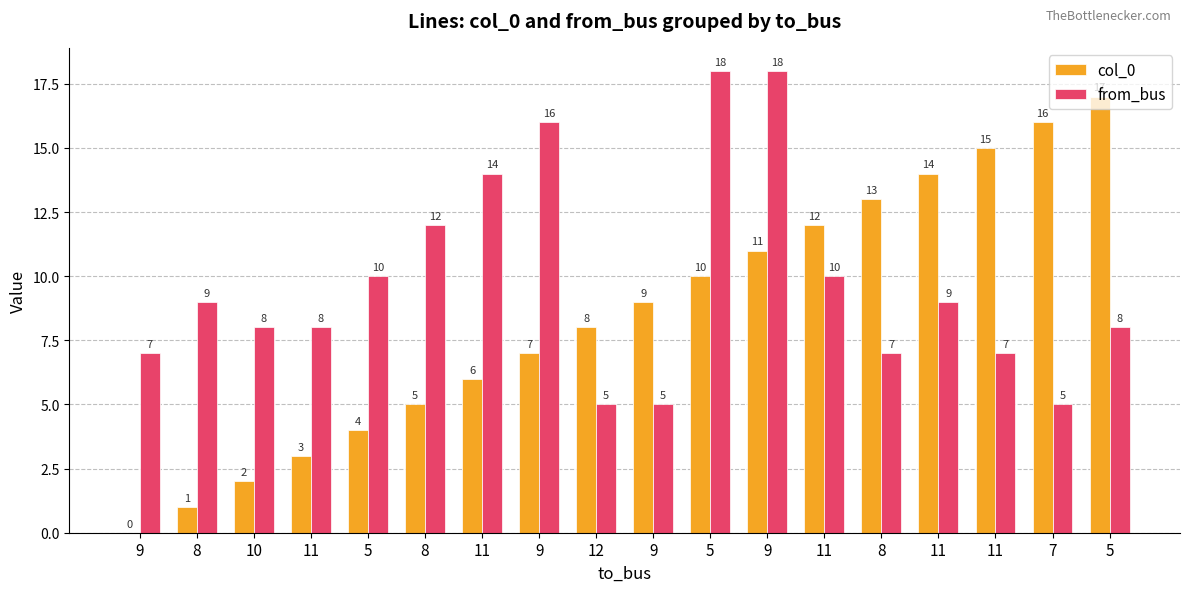

Rank the series at 11 from lowest to highest value.

col_0, from_bus